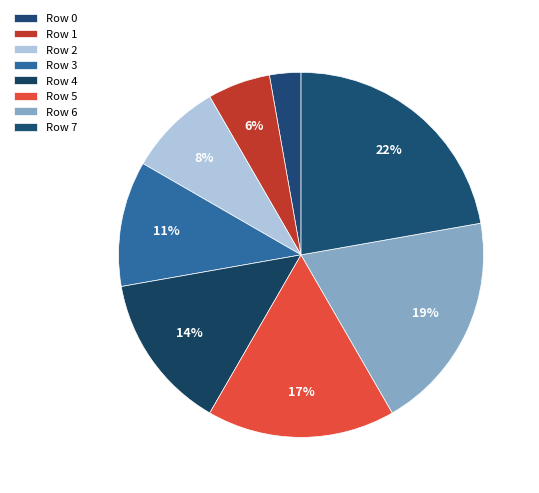

Rank the categories by value from highest to lowest.

7, 6, 5, 4, 3, 2, 1, 0